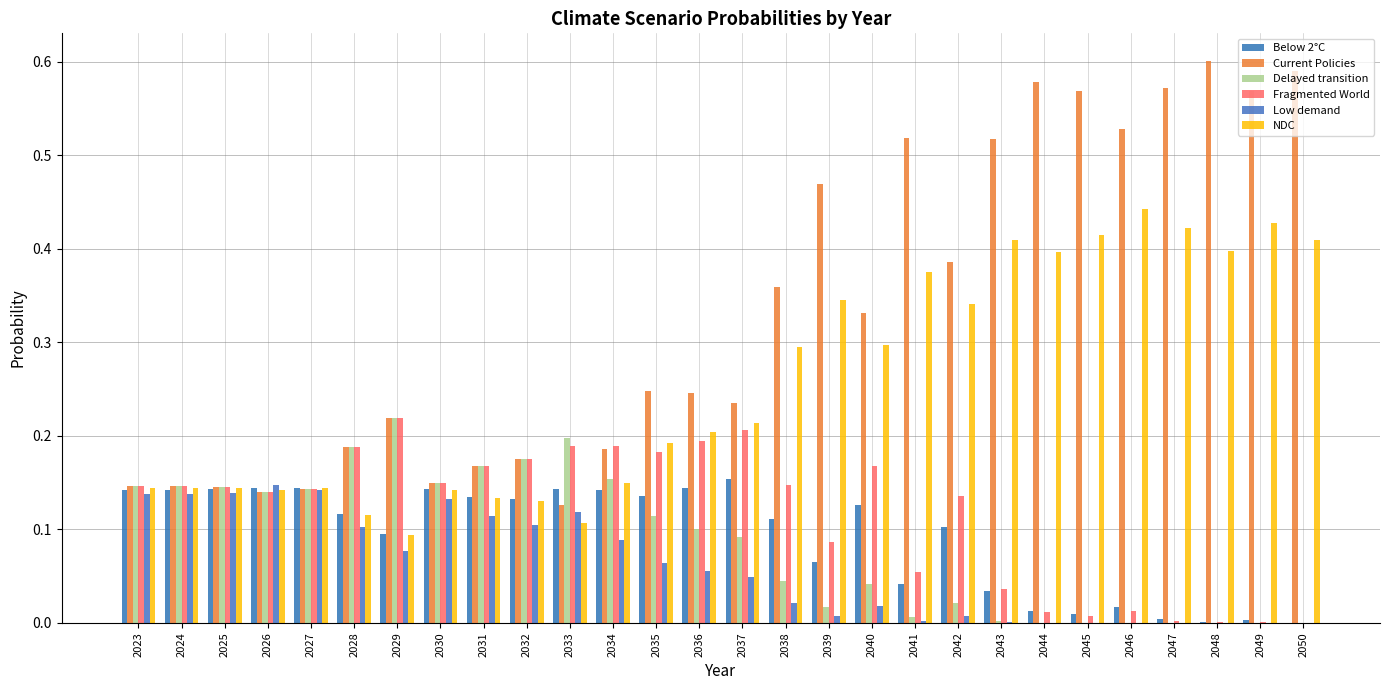

Which series has the largest total across all categories?

Current Policies